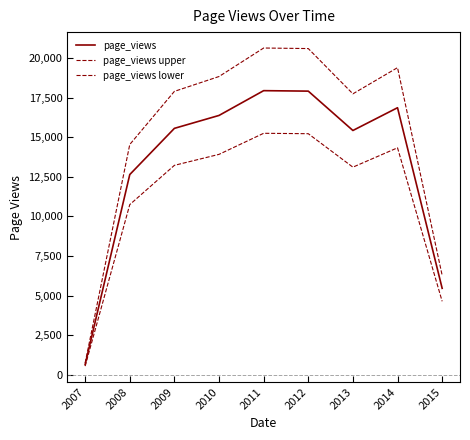

Which series changed the most between 2011 and 2012?

page_views upper